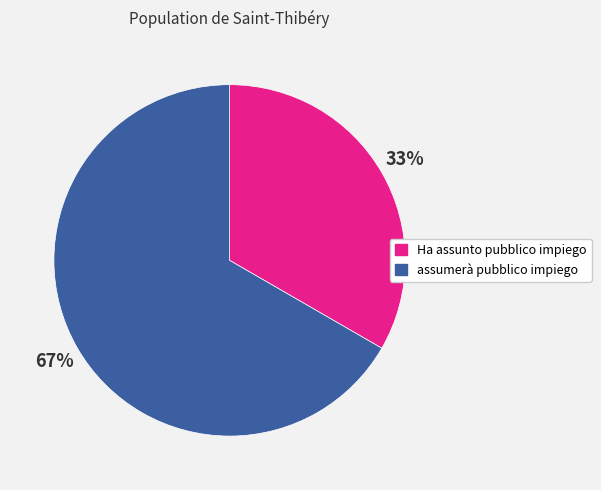

What is the smallest slice in the pie chart?

Ha assunto pubblico impiego